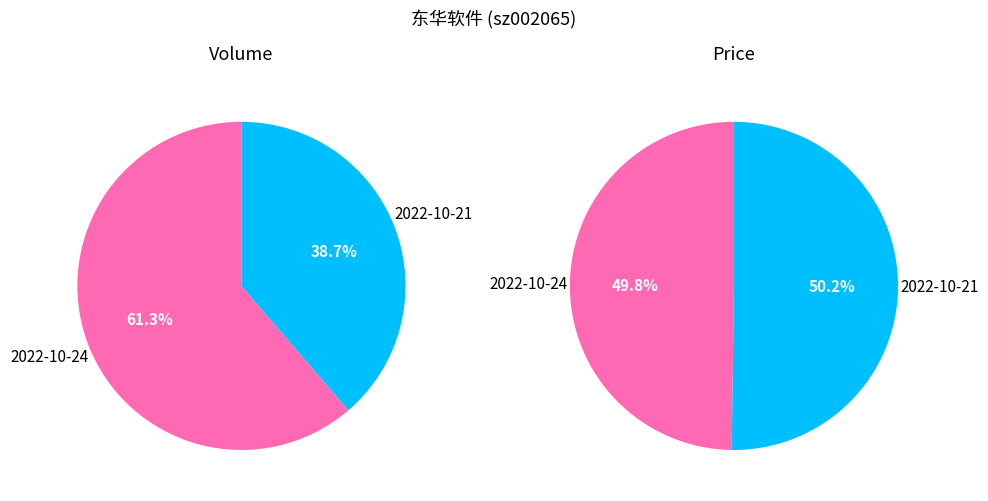

Rank the categories by volumes value from lowest to highest.

2022-10-21, 2022-10-24